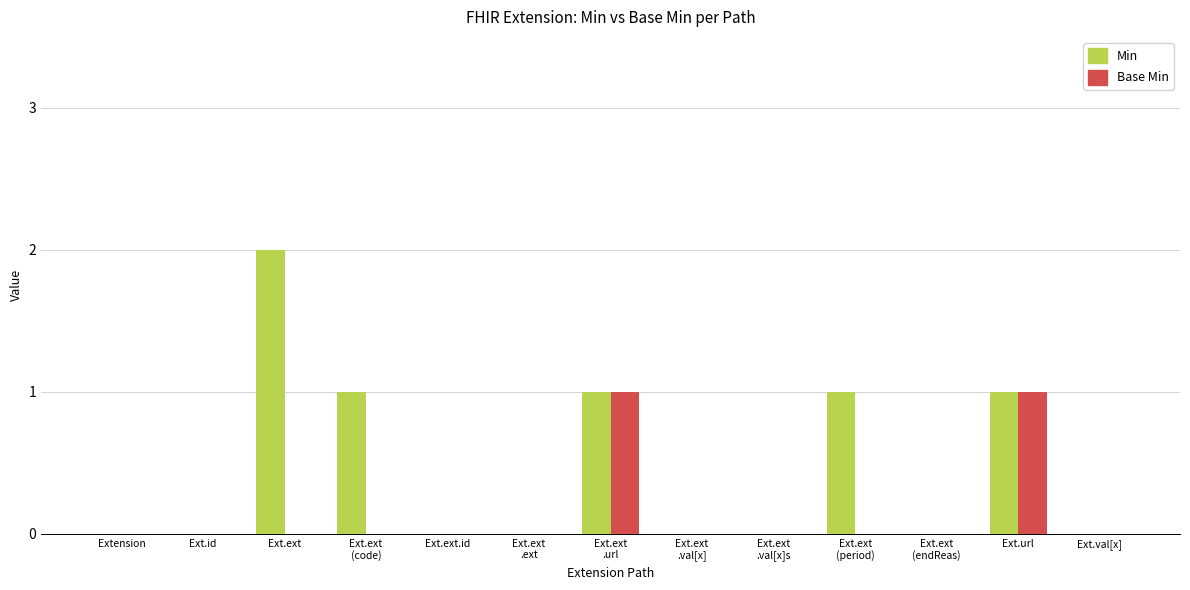

True or false: Min has a value of 0 at Ext.ext
.val[x]s.

True